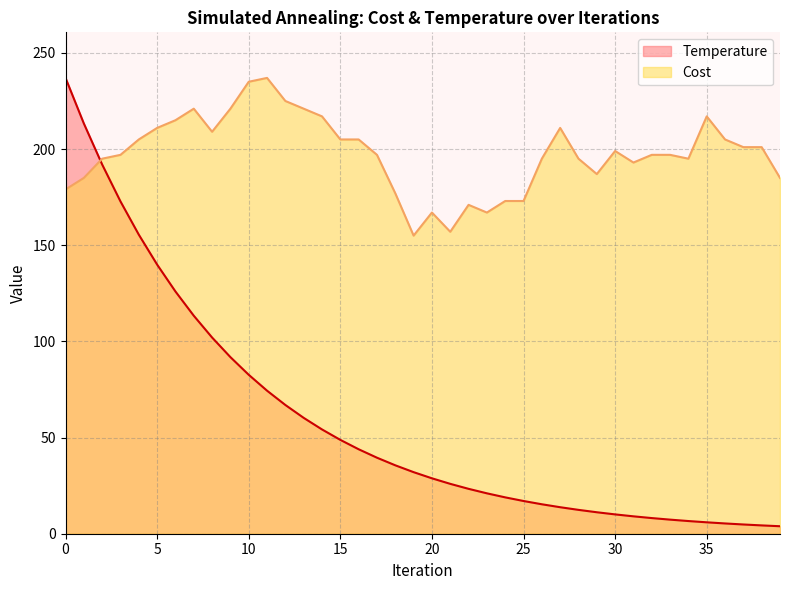

What is the sum of all Temperature values?

2335.0